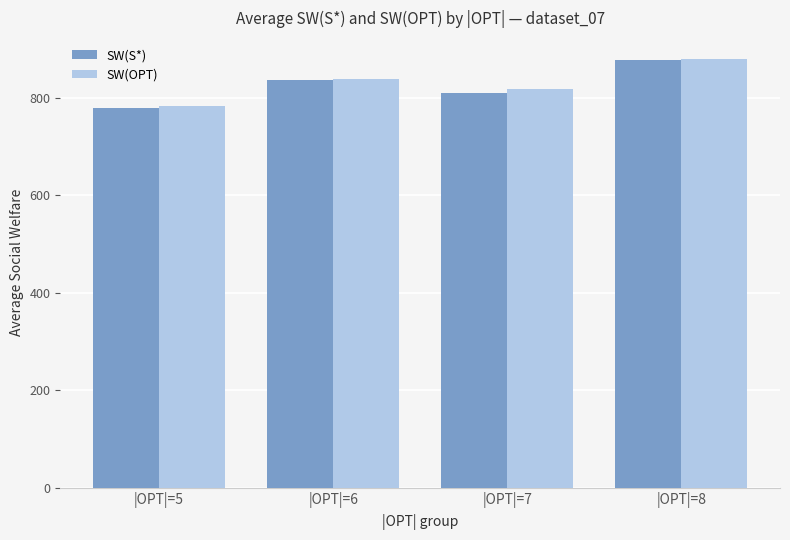

How many data points in SW(S*) are less than 837?

2